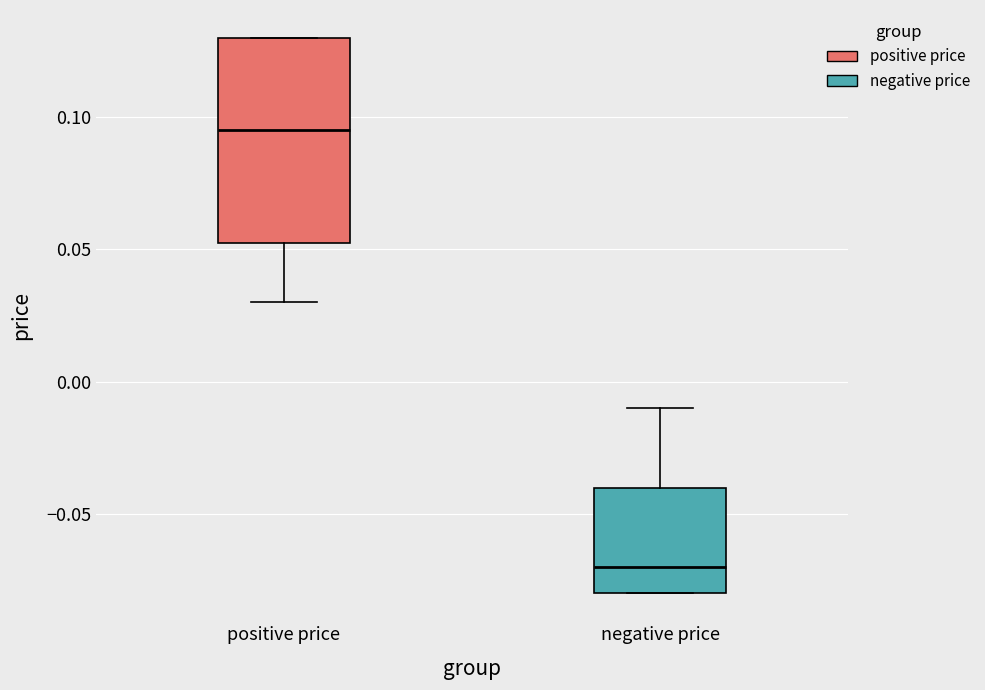

Where does the median line of the box for positive price sit on the y-axis? The values are not printed on the chart, so give them approximately, as read against the axis.

0.095